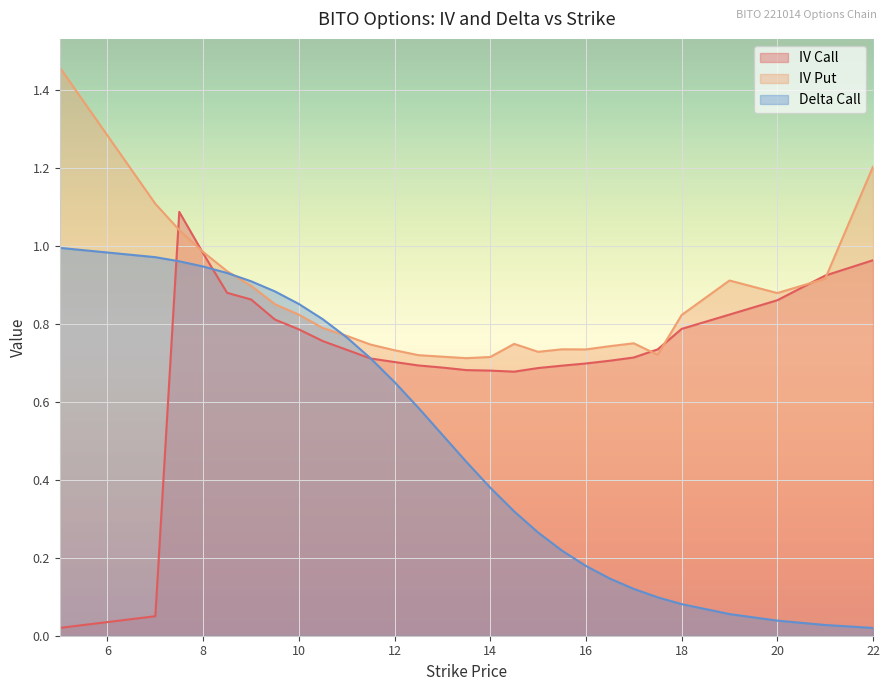

What is the average value of the iv_call series?

0.7